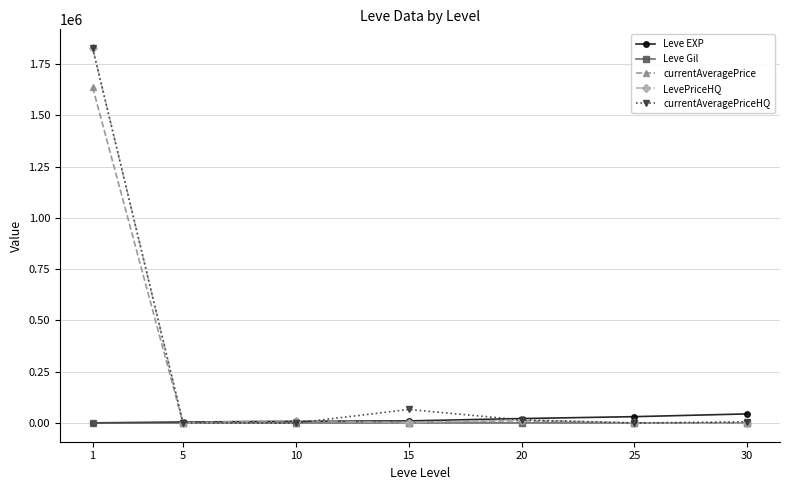

What is the average value of the Leve EXP series?

17210.0